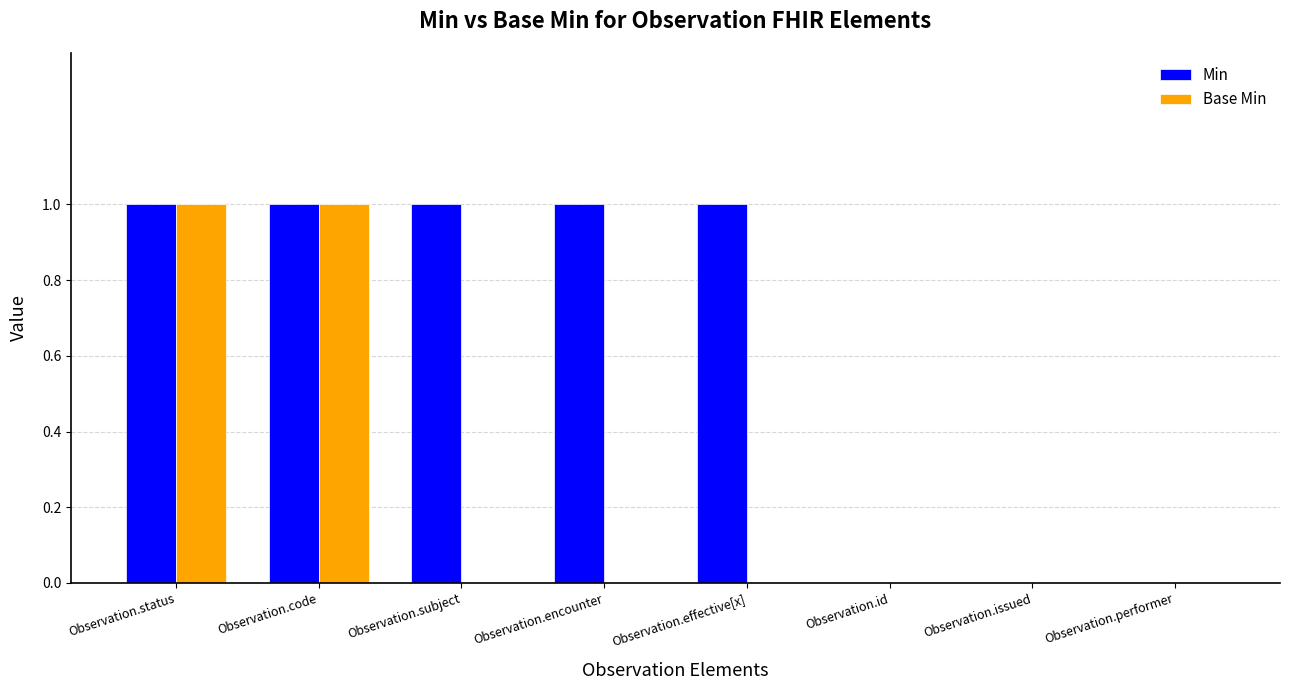

The value of Min at Observation.code is 2. True or false?

False